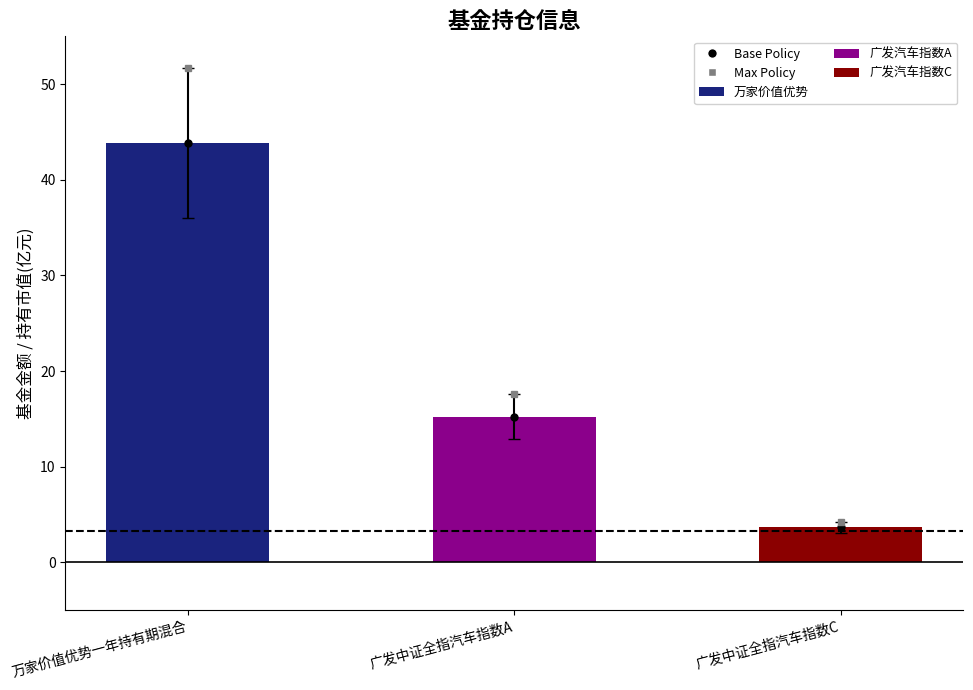

What is the change in value from 万家价值优势一年持有期混合 to 广发中证全指汽车指数A?

-28.6